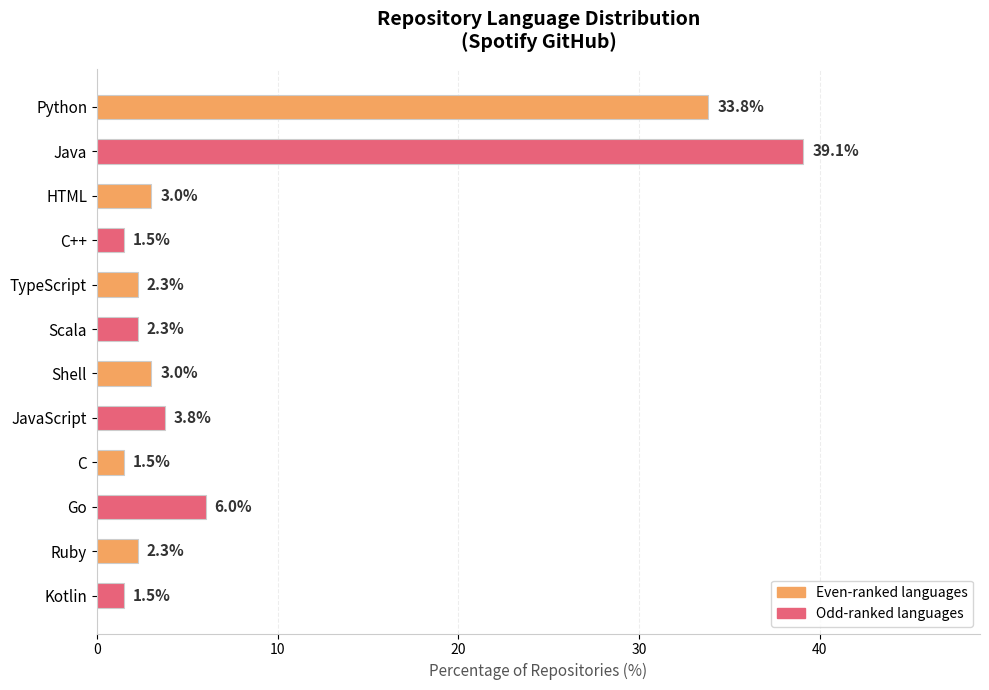

Does the chart contain stacked bars?

No